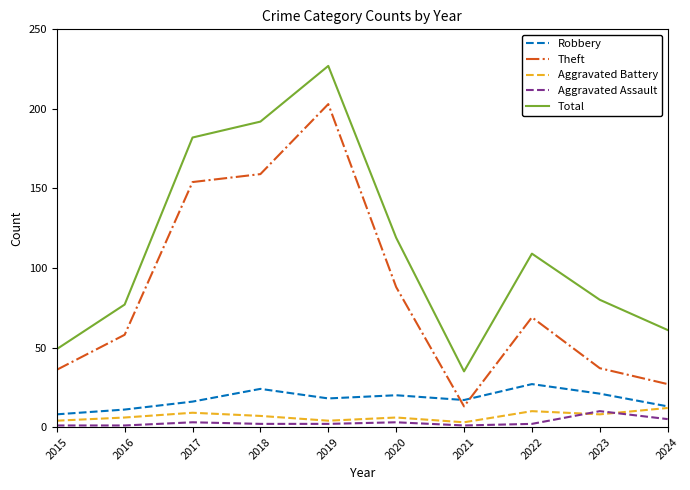

Is the value of Aggravated Assault at 2016 greater than the value of Theft at 2019?

No